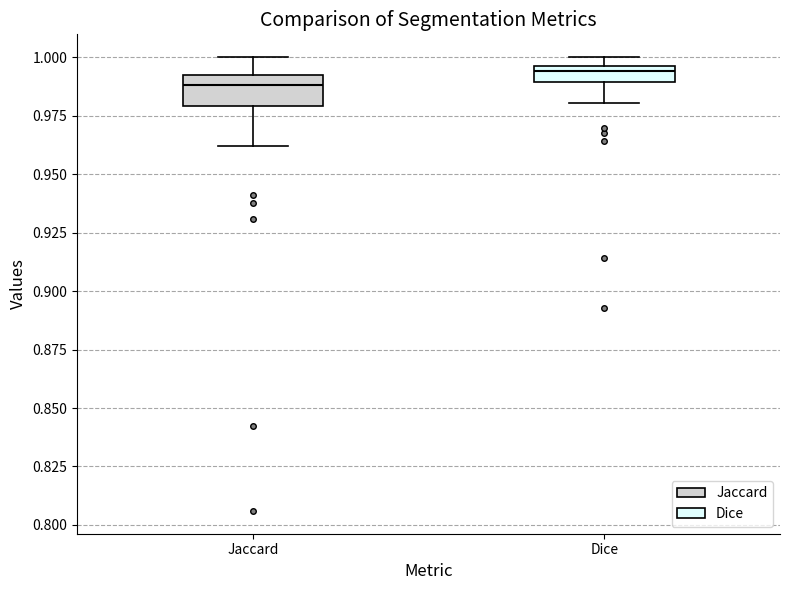

Where does the lower whisker of the box for Dice end on the y-axis? The values are not printed on the chart, so give them approximately, as read against the axis.

0.980